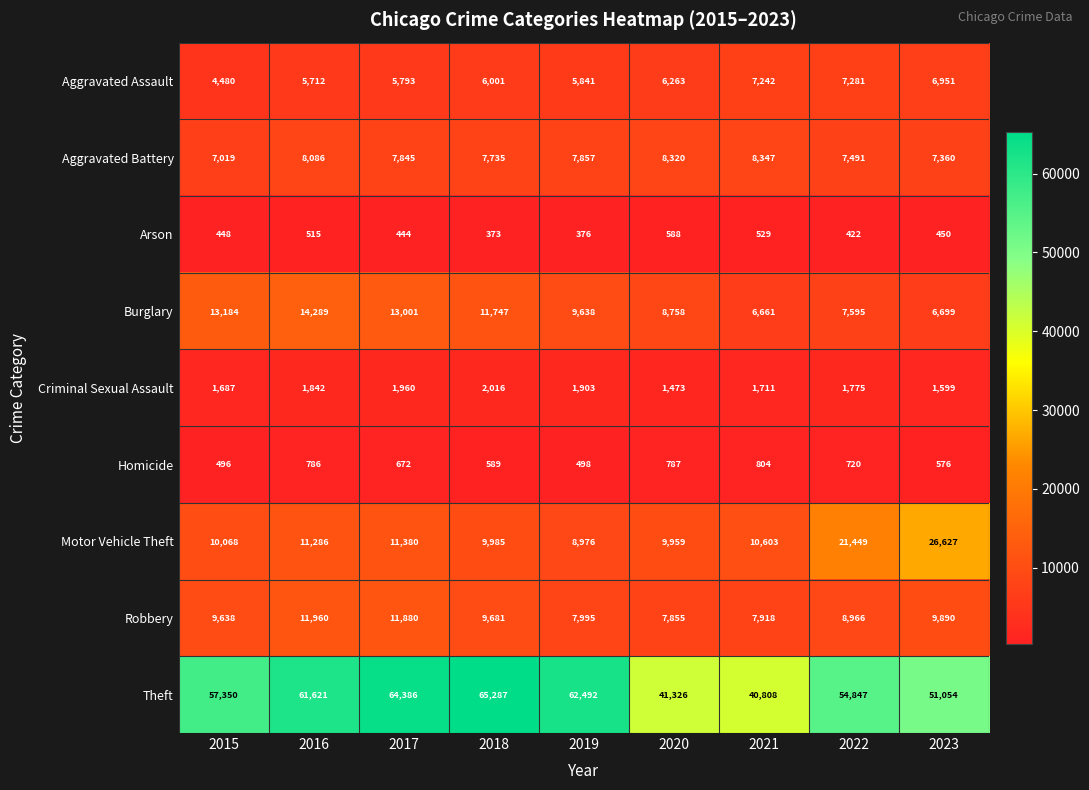

What is the total value across all series at 2021?

84623